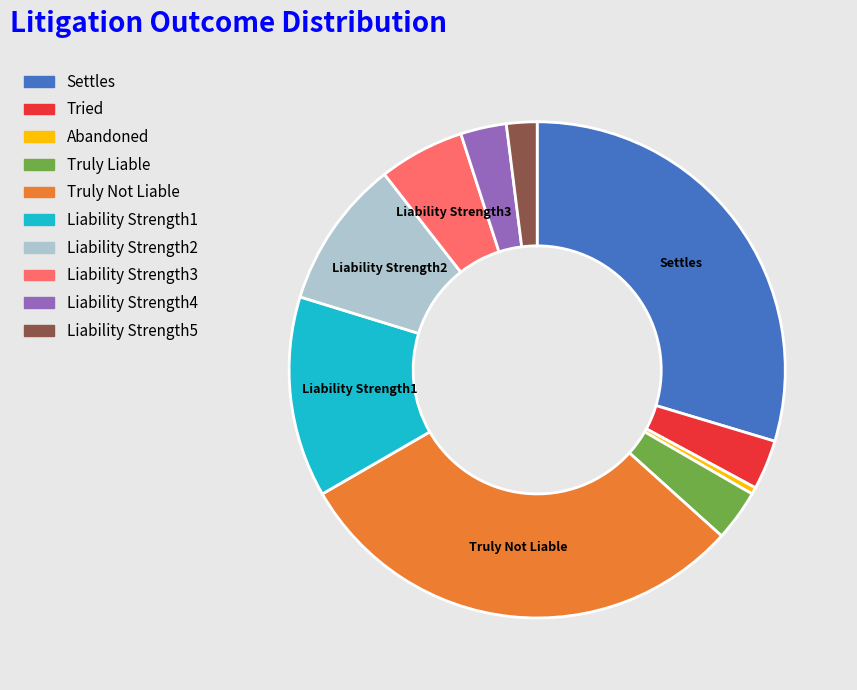

True or false: Tried accounts for 14% of the total.

False